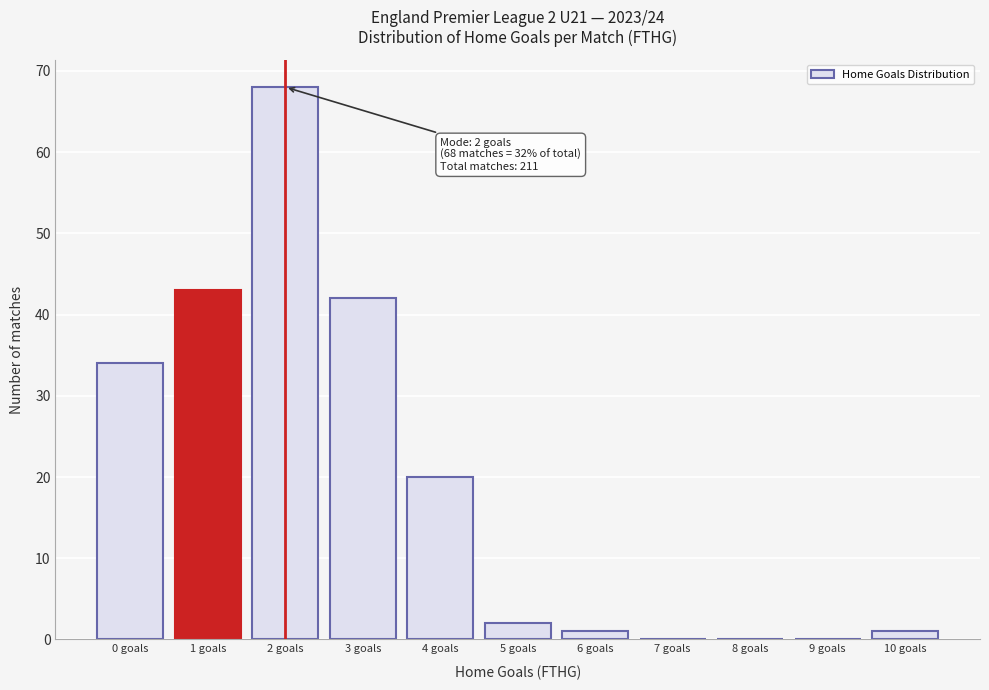

Reading left to right, what are all the values shown in this chart?

0 goals=34	1 goals=43	2 goals=68	3 goals=42	4 goals=20	5 goals=2	6 goals=1	7 goals=0	8 goals=0	9 goals=0	10 goals=1